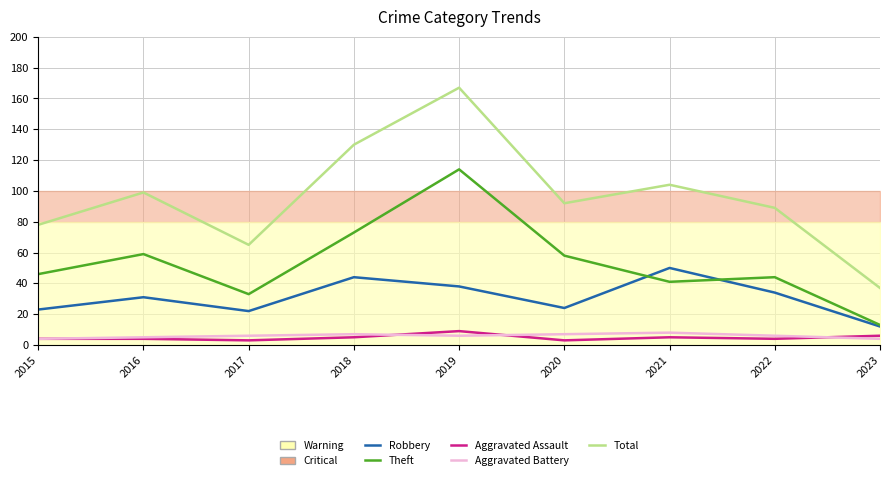

What is the difference between the second highest and second lowest values in the Aggravated Battery series?

3